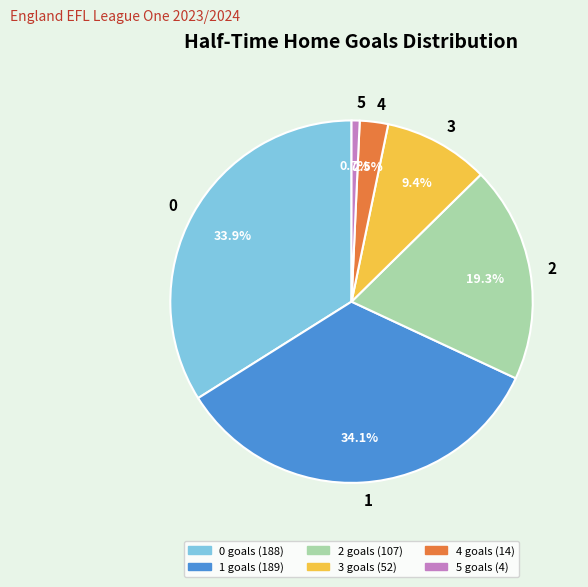

Combined, do 2 and 0 account for over 50%?

Yes